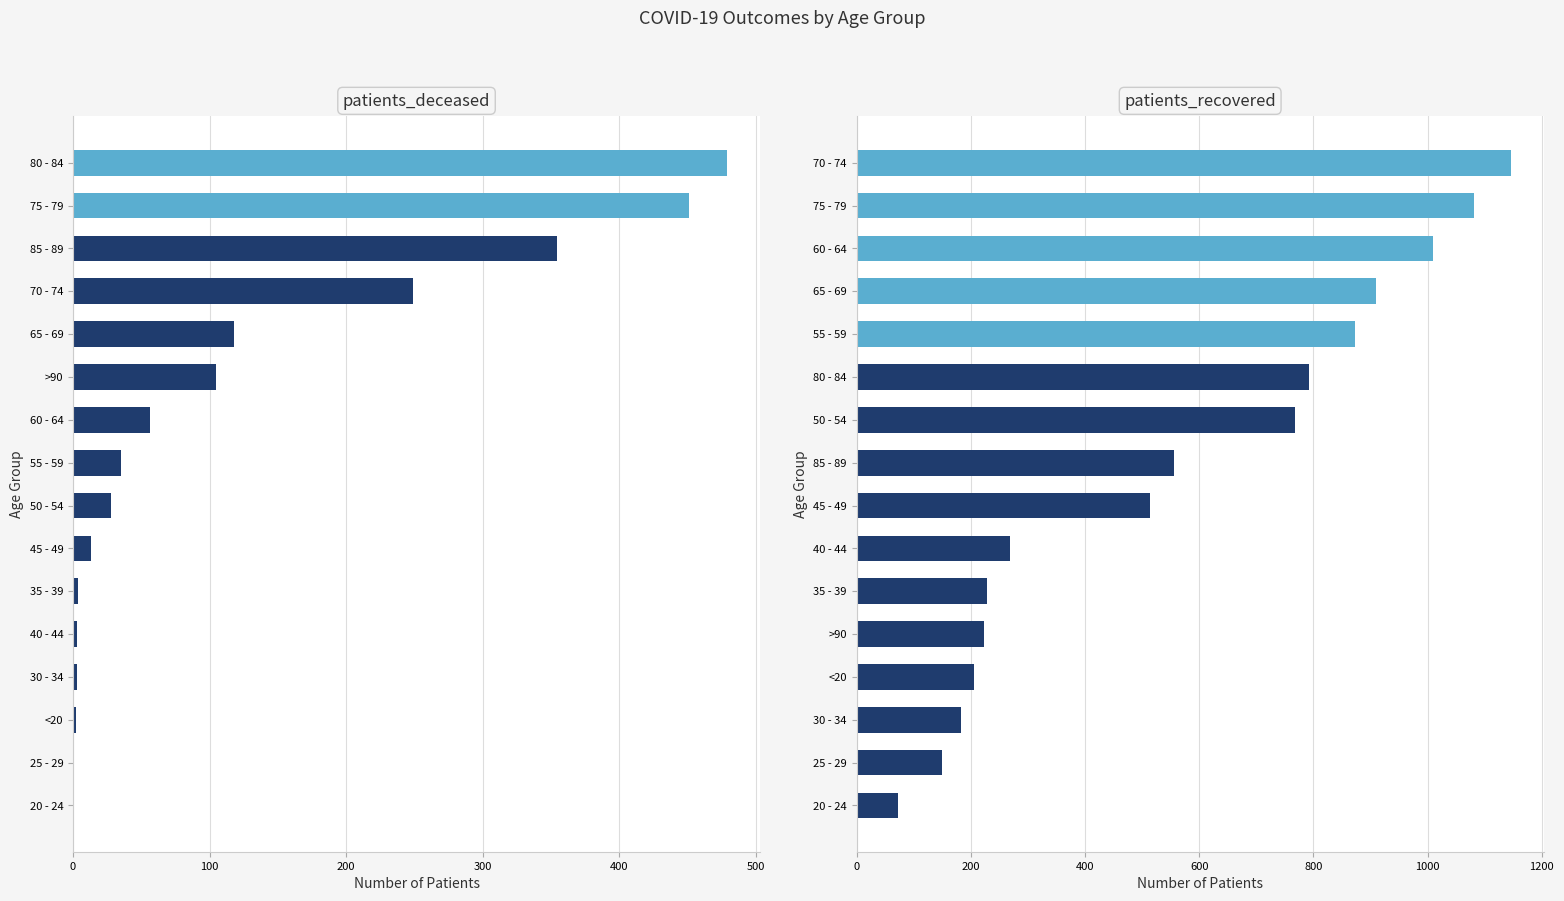

What is the approximate value of patients_recovered at 45 - 49, to the nearest 50?

500